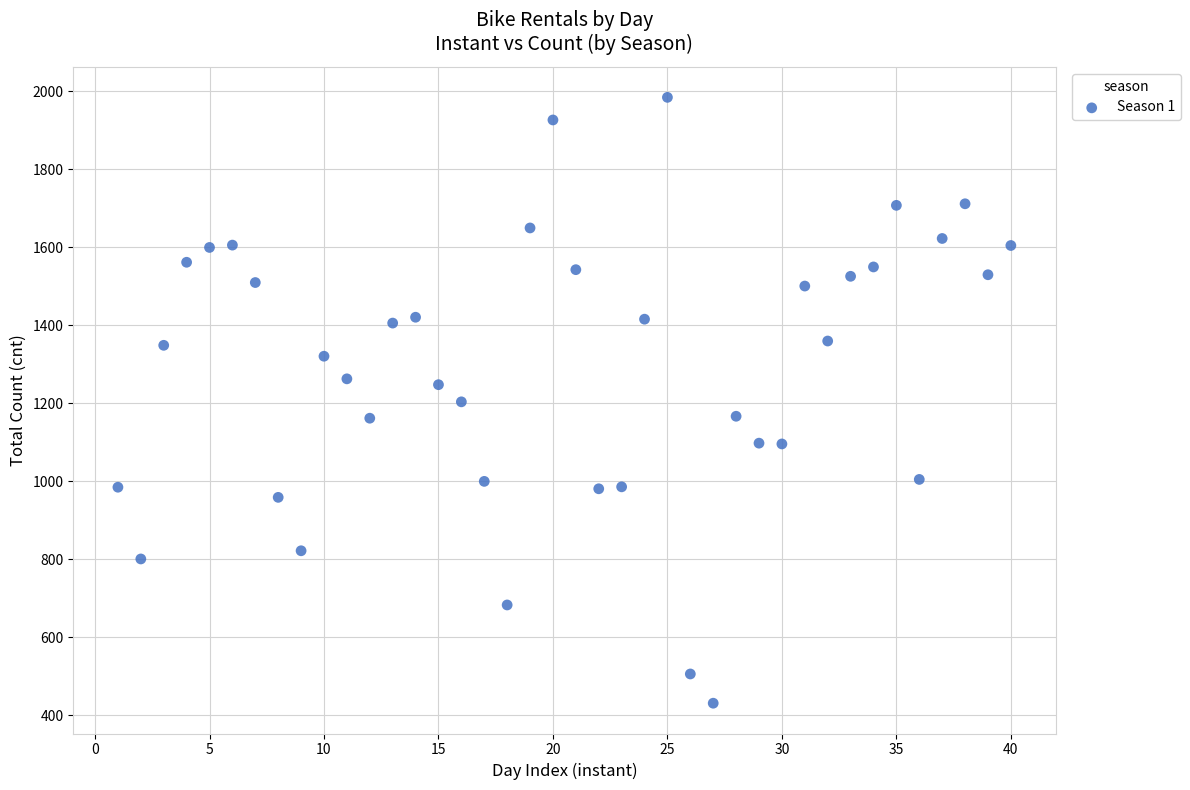

What is the range of X values (max minus min)?

39